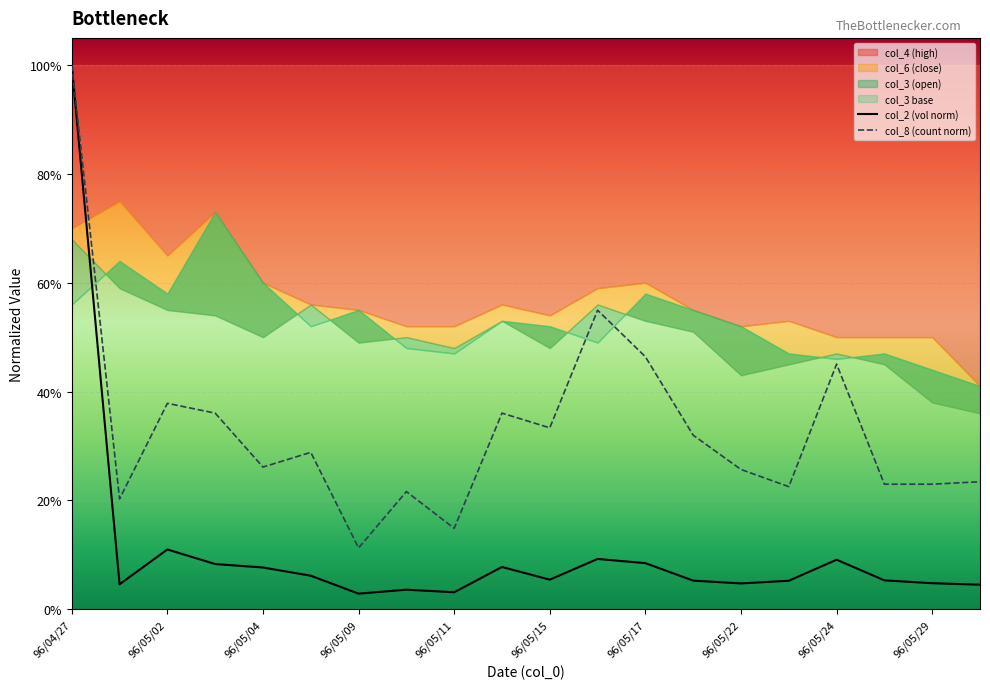

Which has a higher value, 96/05/17 or 96/05/29?

96/05/29